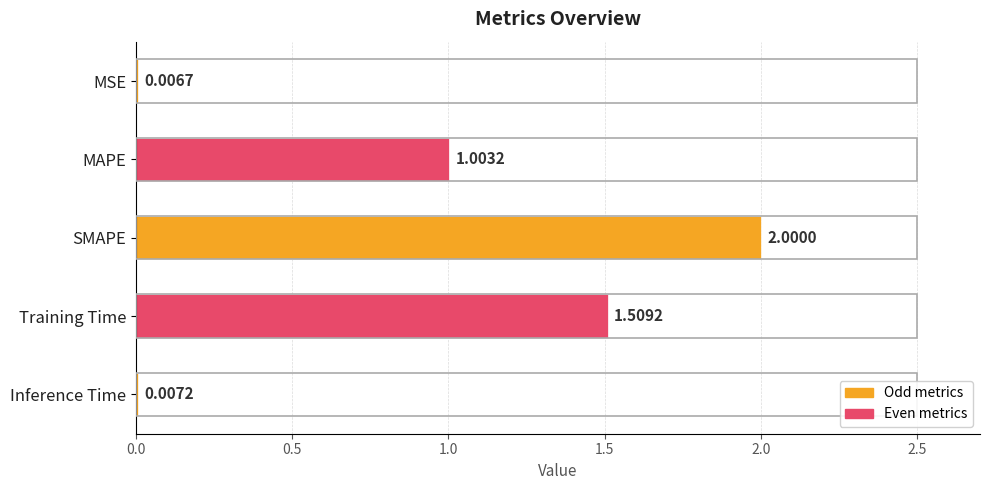

At which category does the chart reach its peak across all series?

SMAPE